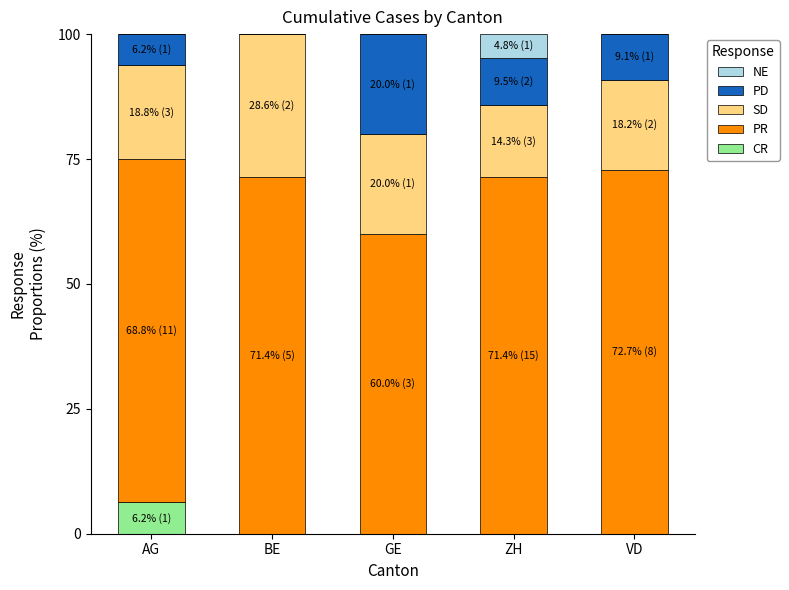

Are the bars horizontal?

No